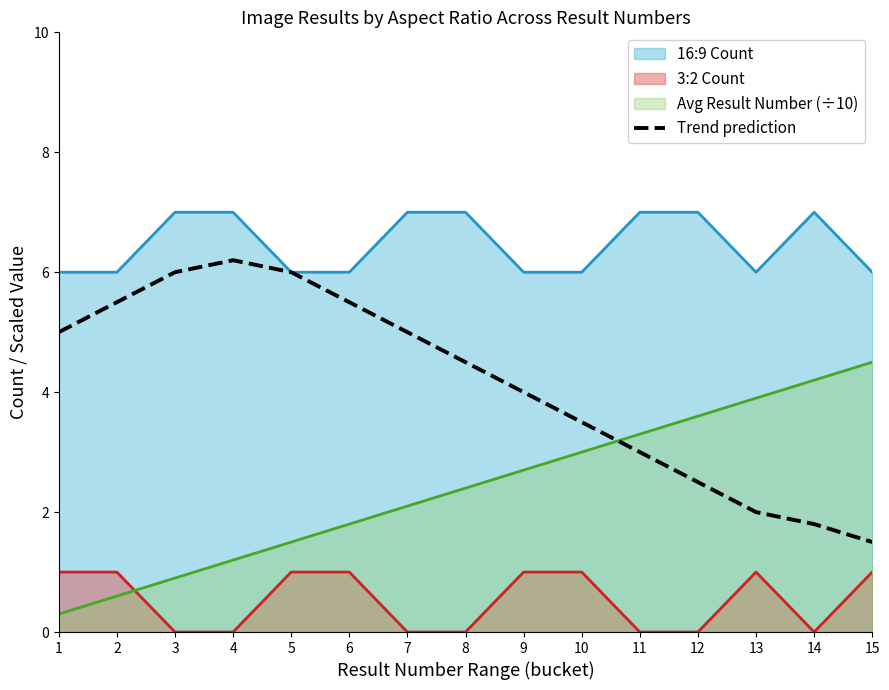

The value at 7 is 3.3. True or false?

False